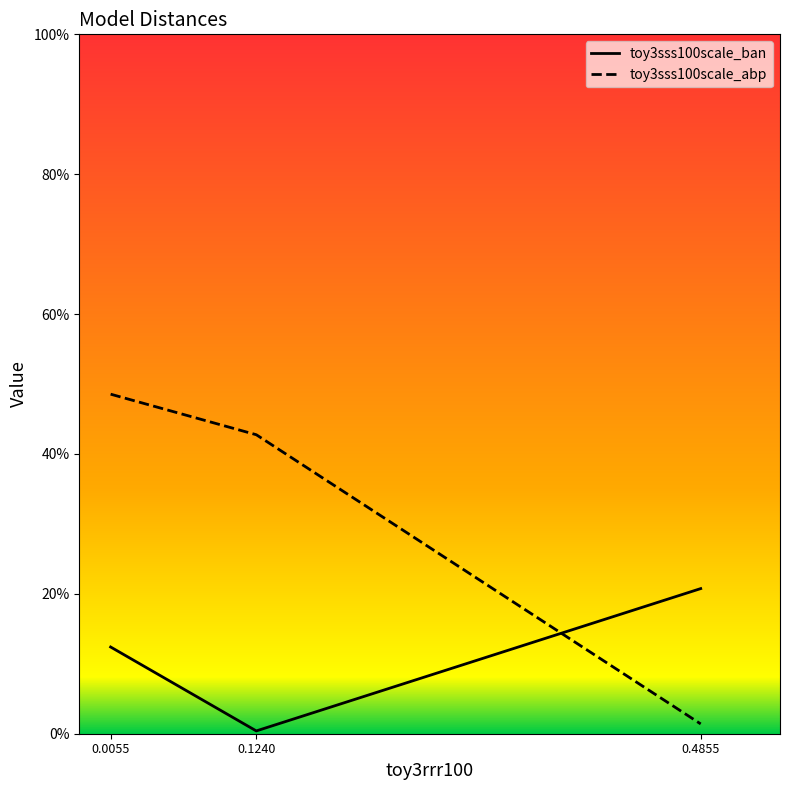

Is this an area chart (filled region under the line)?

No